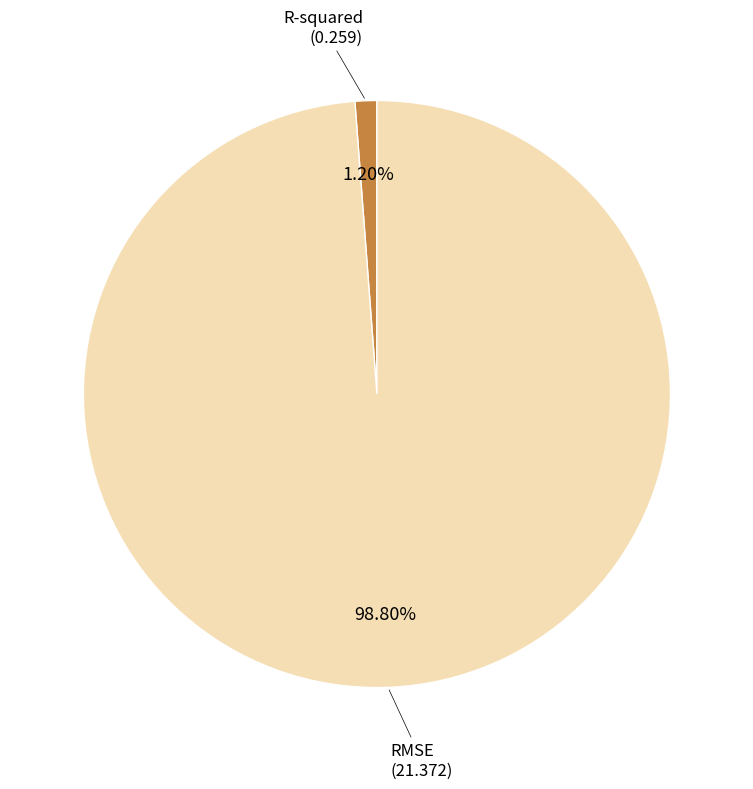

Between R-squared and RMSE, which is larger?

RMSE